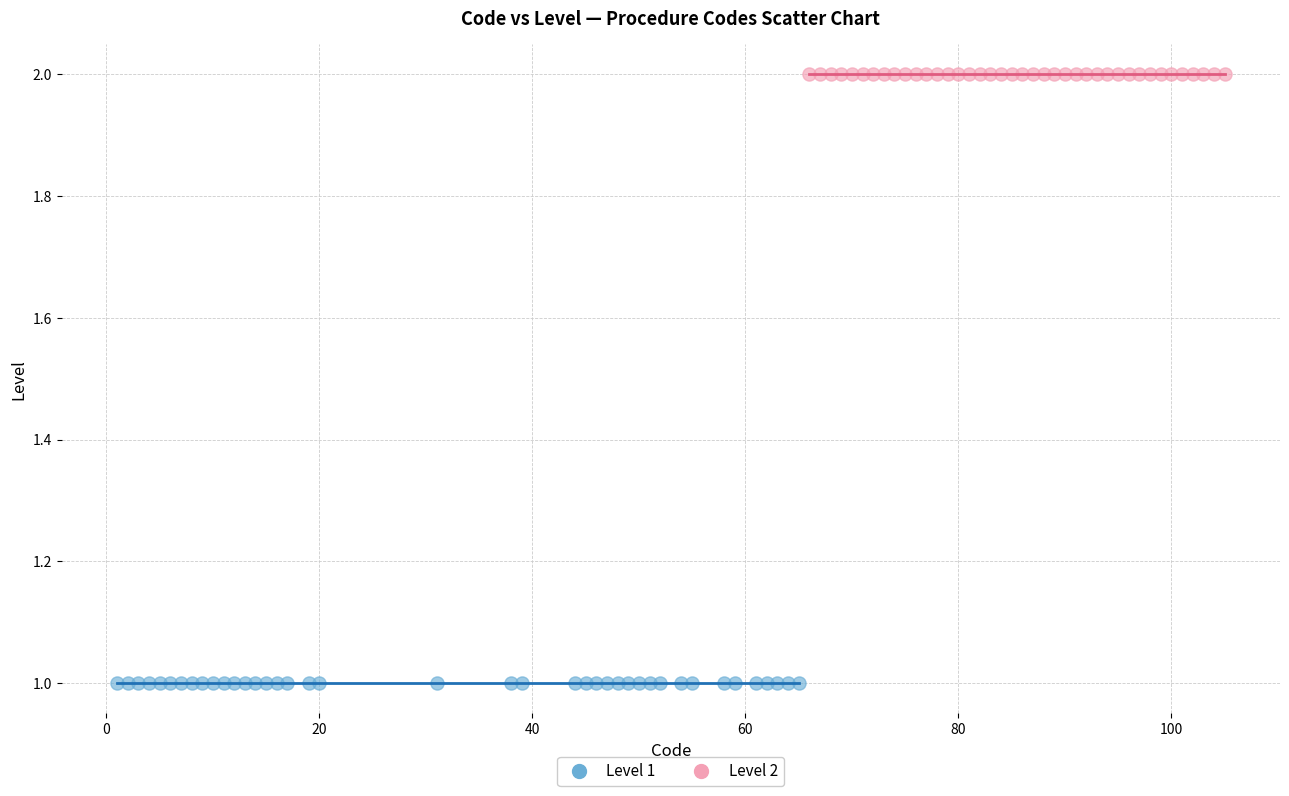

Which series reaches the minimum Y coordinate?

Level 1